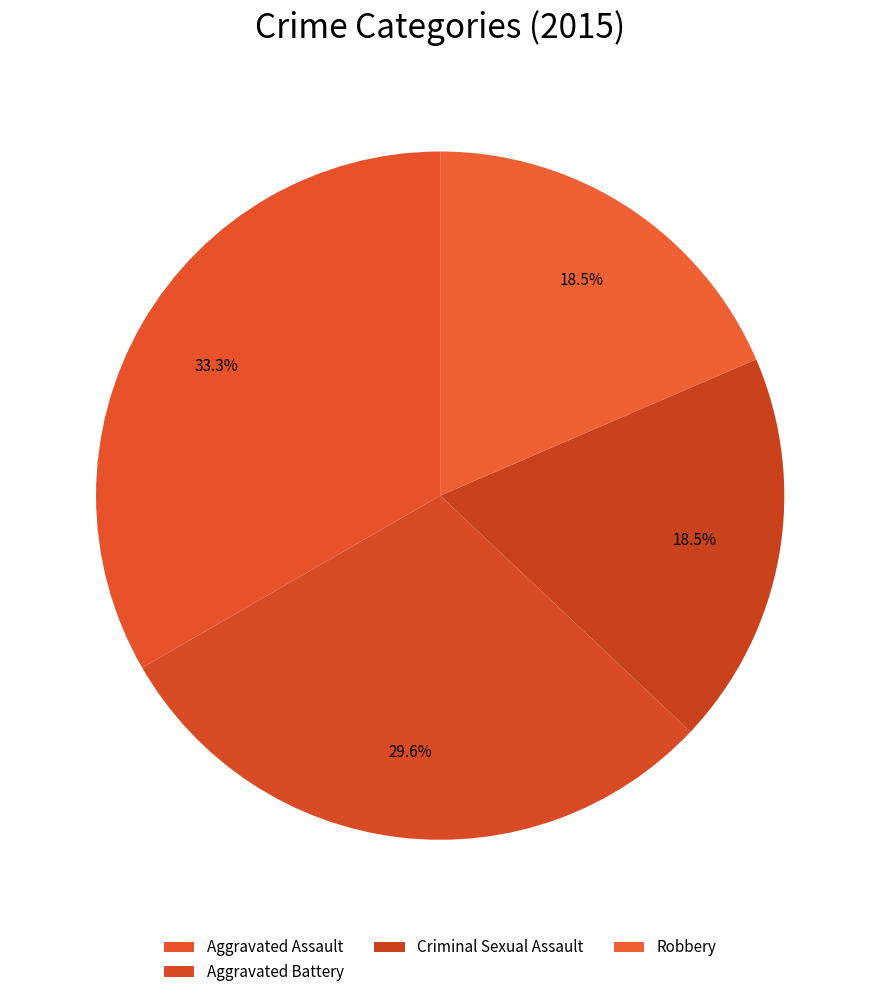

How many segments does this pie chart have?

4